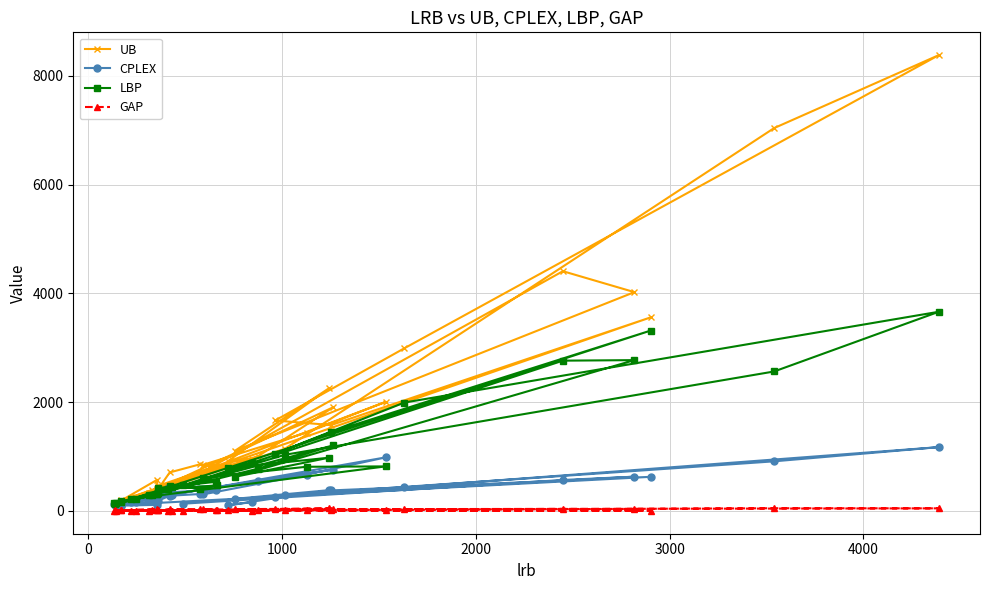

True or false: CPLEX has more than 1 points higher than both neighbors.

True